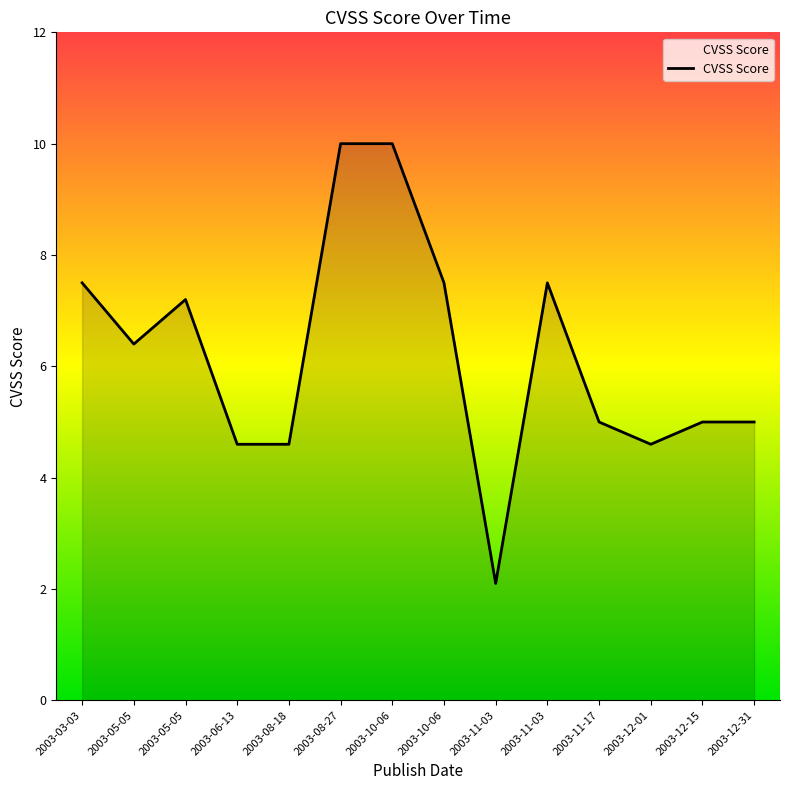

Approximately how many times larger is the value at 2003-05-05 compared to 2003-11-17?

1.4